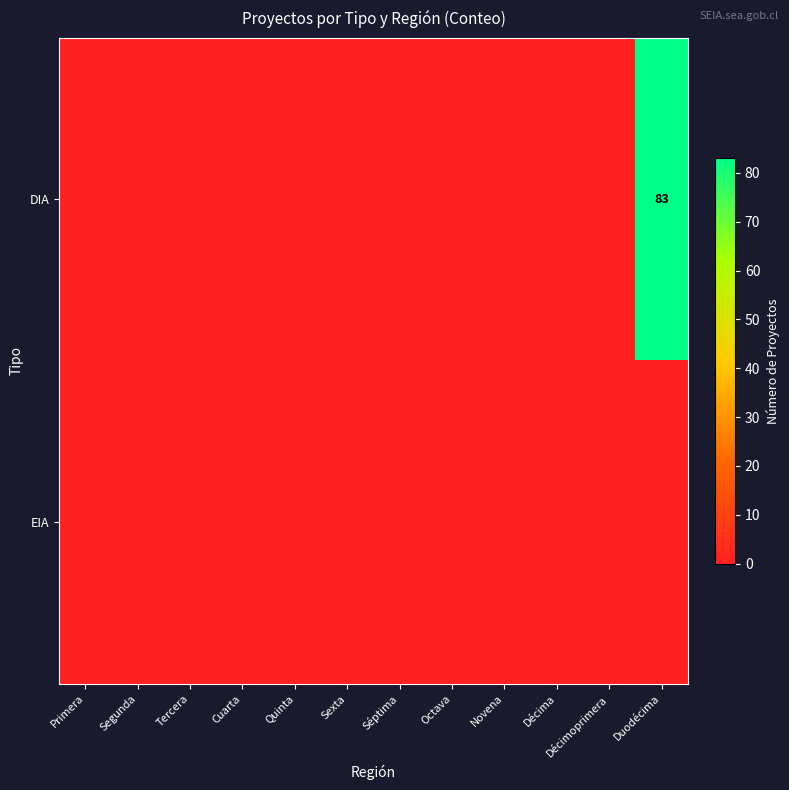

Between Novena and Duodécima, which is larger?

Duodécima